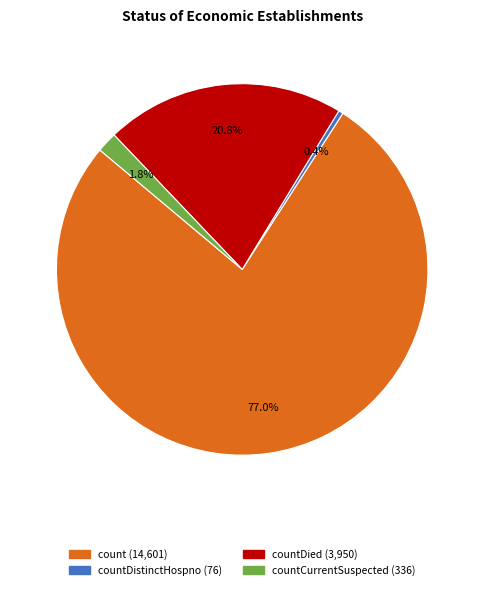

Is there a majority slice in this chart?

Yes